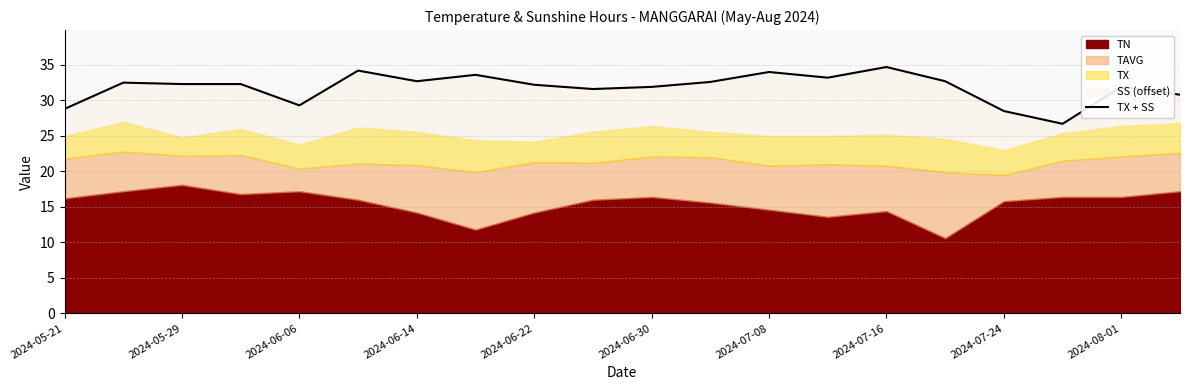

What is the difference between the second highest and second lowest values?

5.7